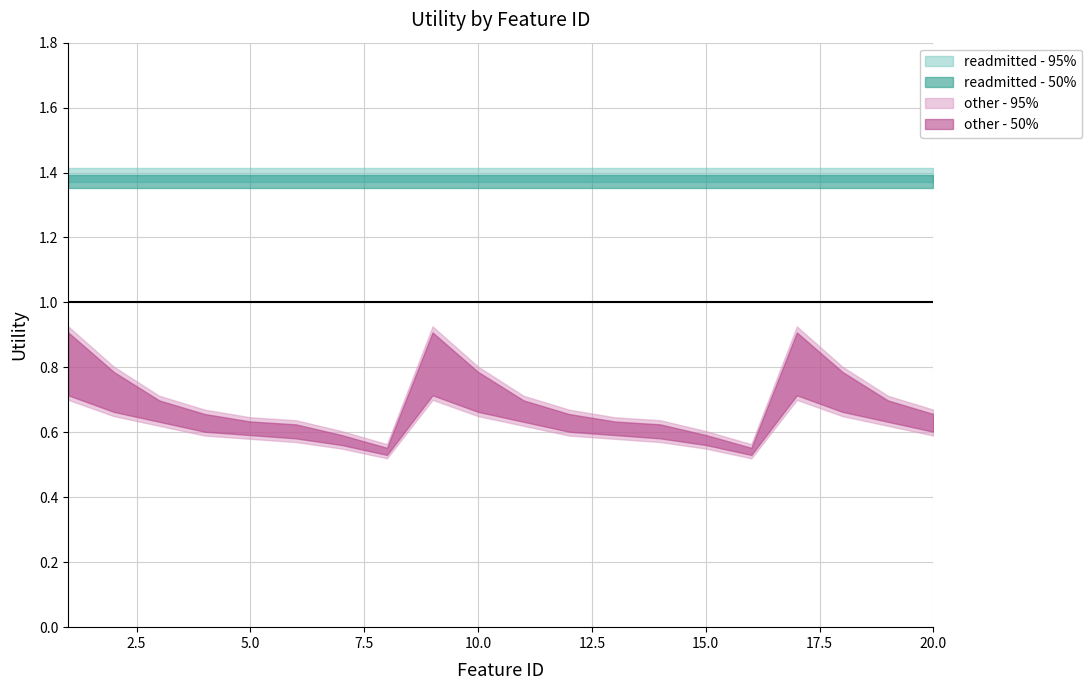

At which label does readmitted - 50% reach its peak?

1